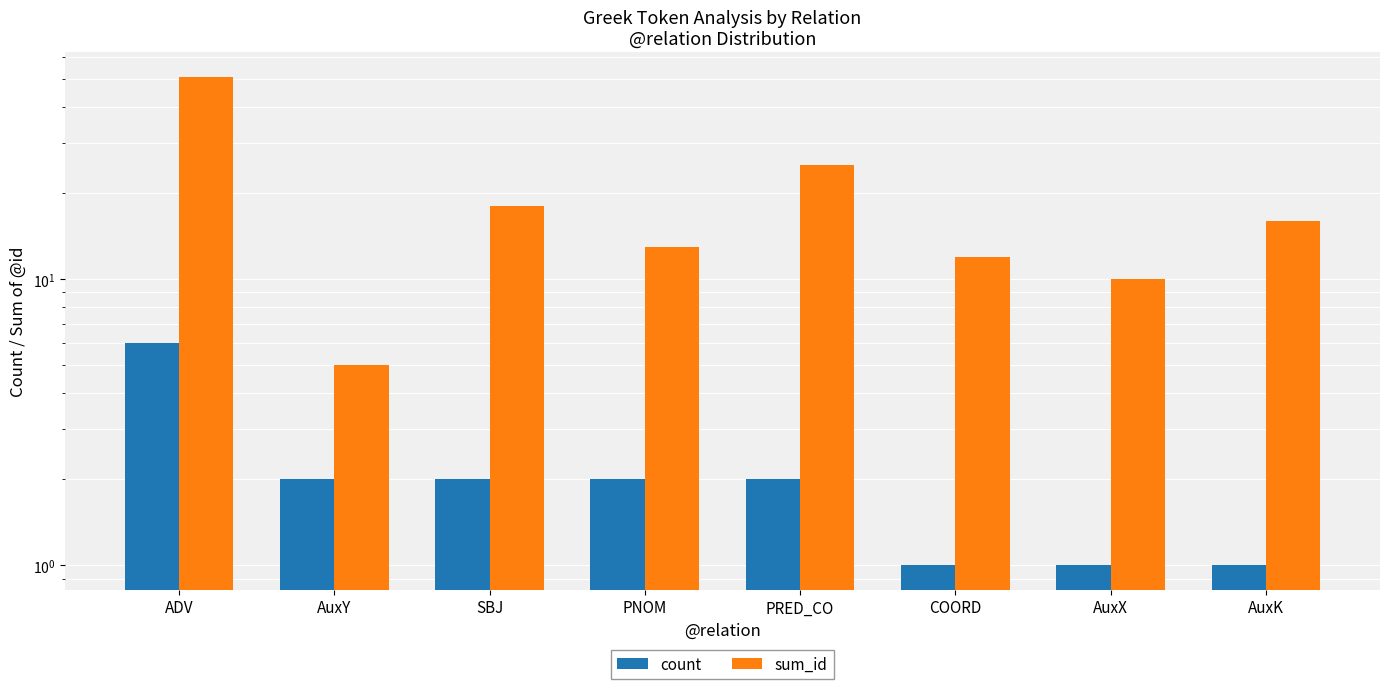

Which series has the largest total across all categories?

sum_id